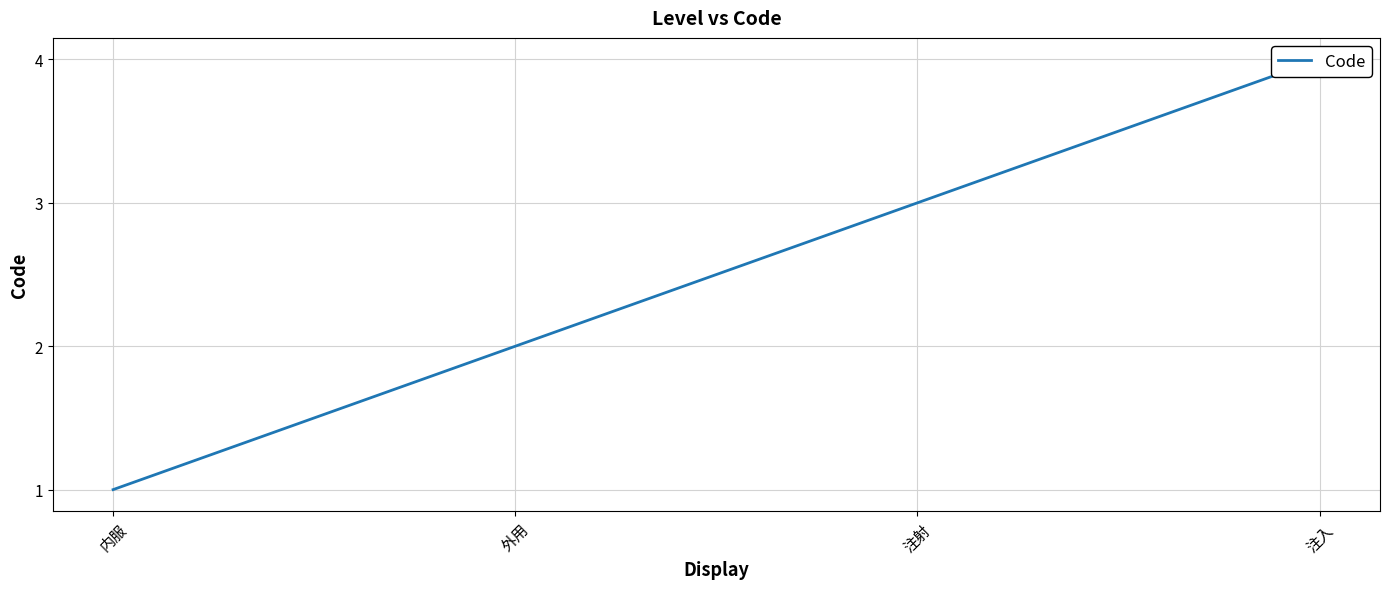

True or false: the data shows 4 at 注射.

False